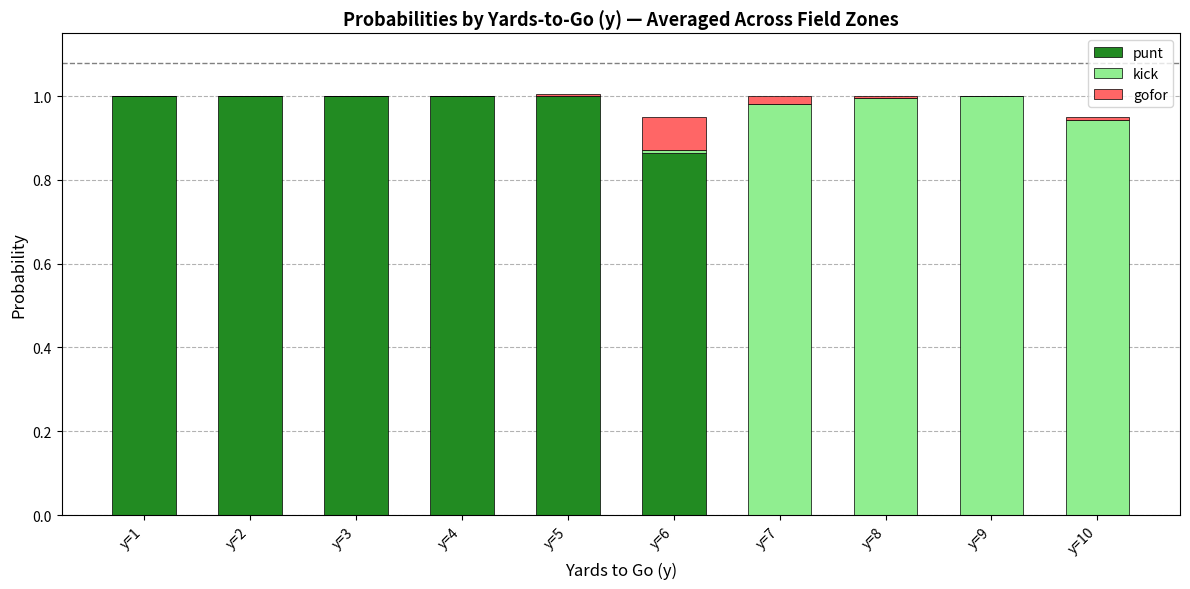

The value of punt at y=10 is 0.0. True or false?

True